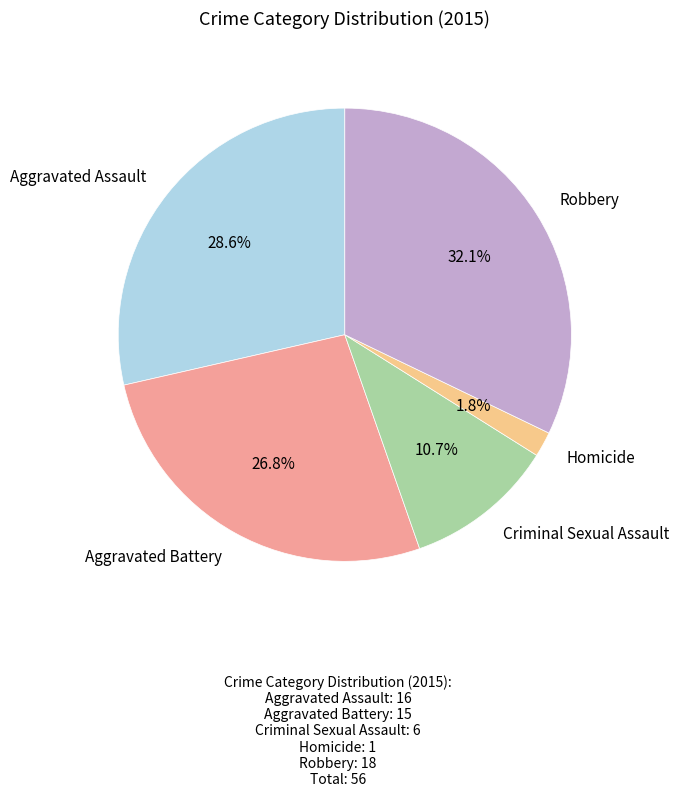

To the nearest percent, what is the difference between the Homicide and Aggravated Assault slice percentages?

27%